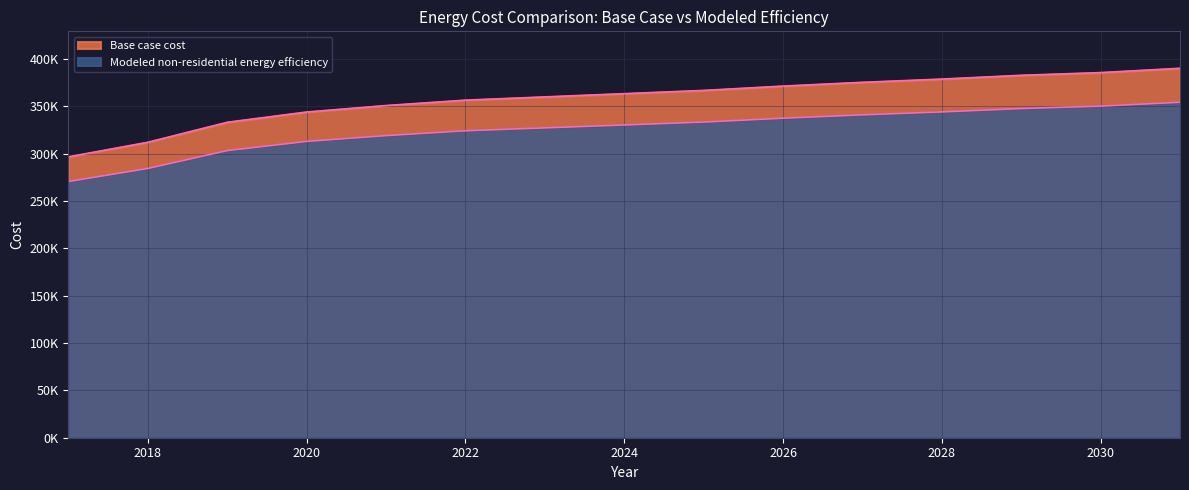

True or false: Modeled non-residential energy efficiency and Base case cost cross at least once.

False